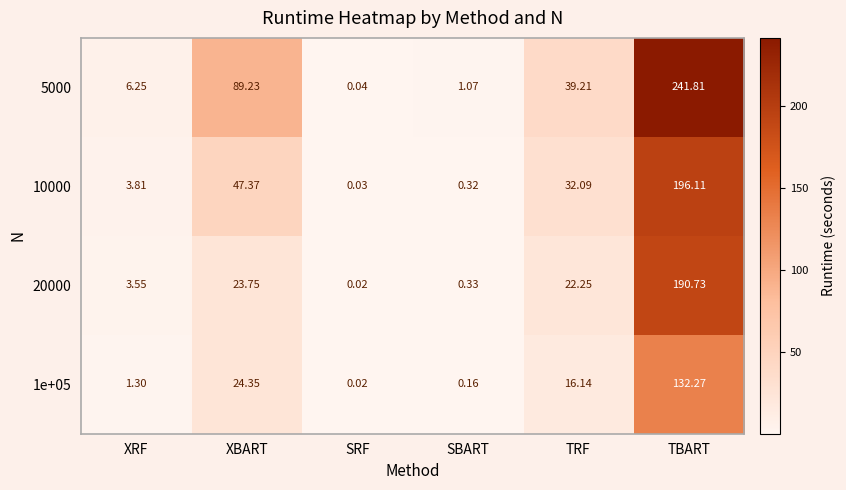

At which category is the sum across all series the highest?

TBART